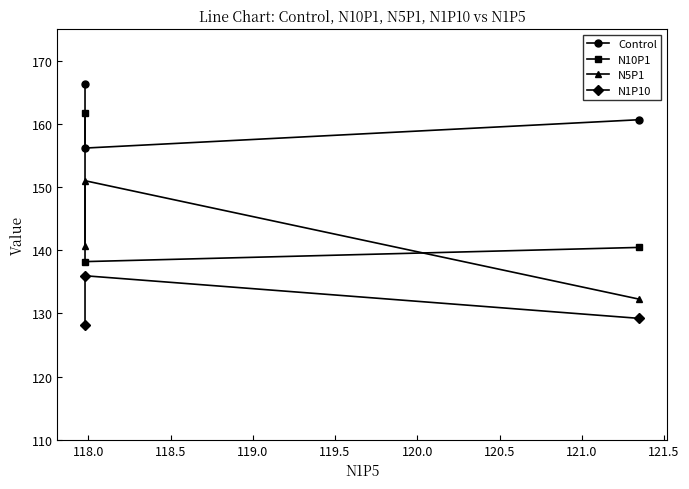

What is the sum of all Control values?

483.1